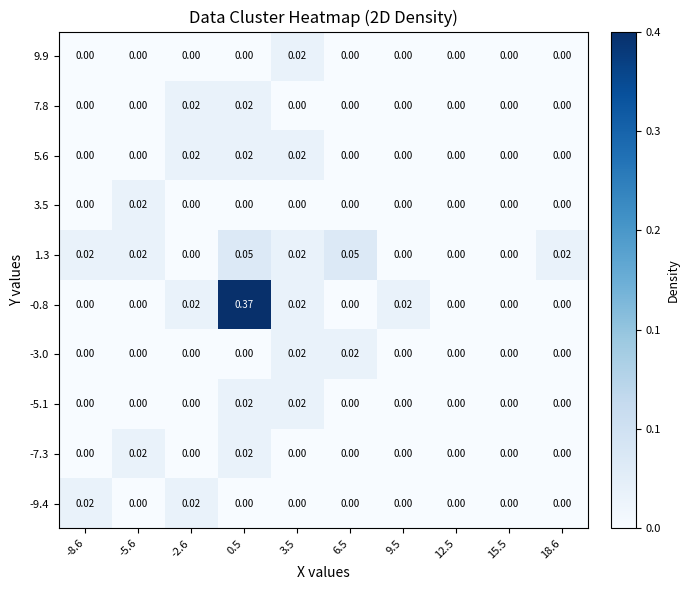

Is the value of -3.0 at -8.6 greater than the value of -7.3 at -5.6?

No